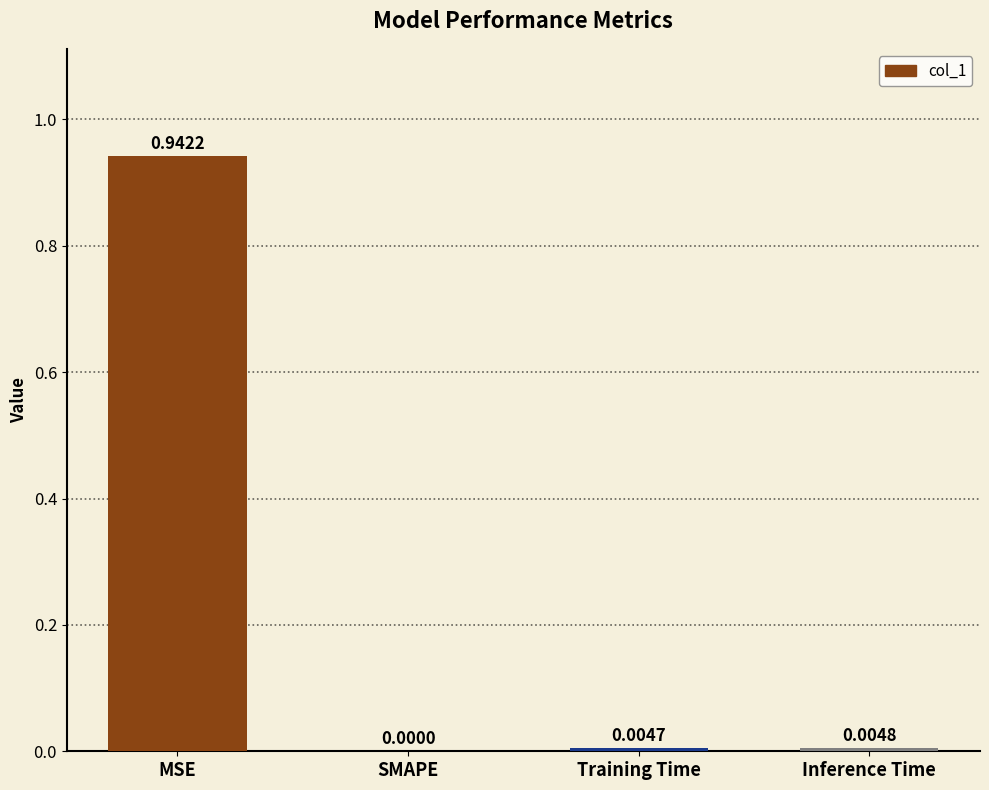

Between Inference Time and SMAPE, which is larger?

Inference Time